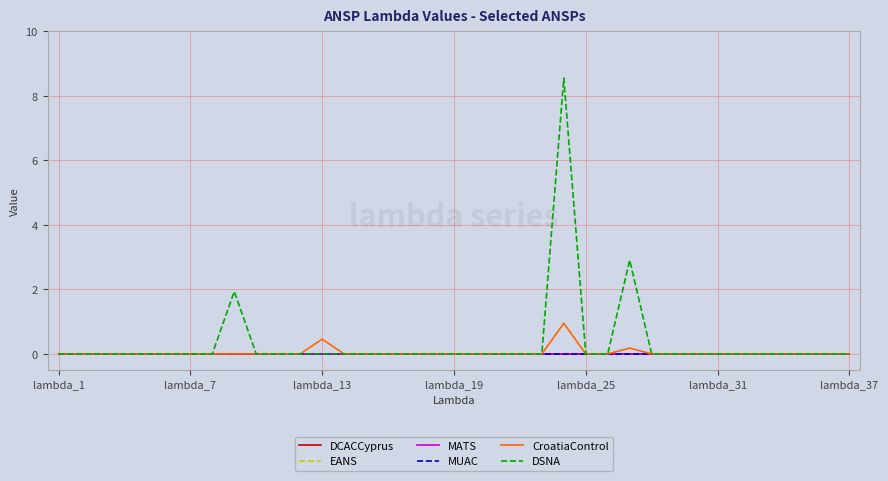

Is this an area chart (filled region under the line)?

No